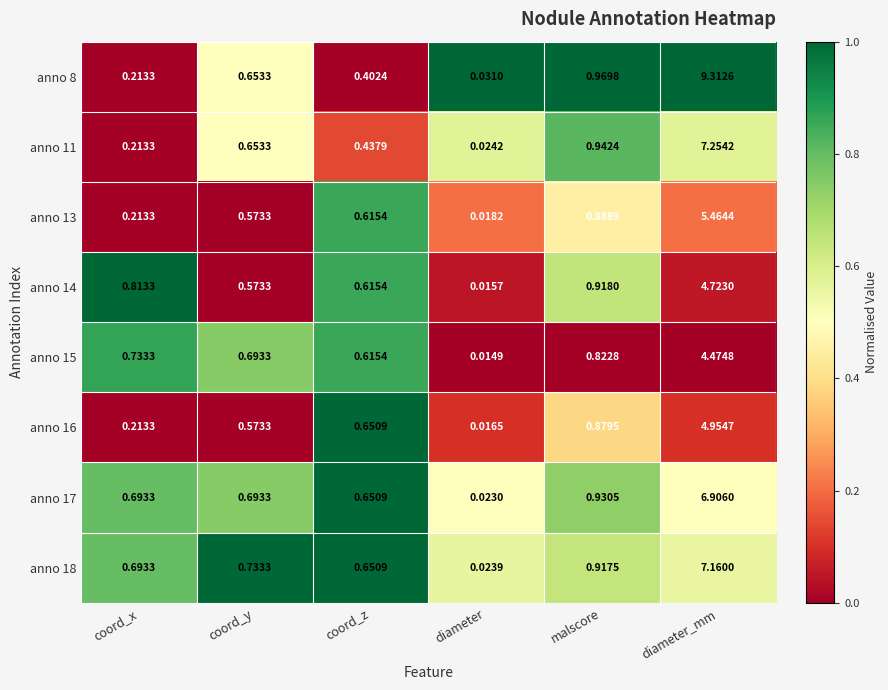

At which label is anno 8 closest to 4?

malscore